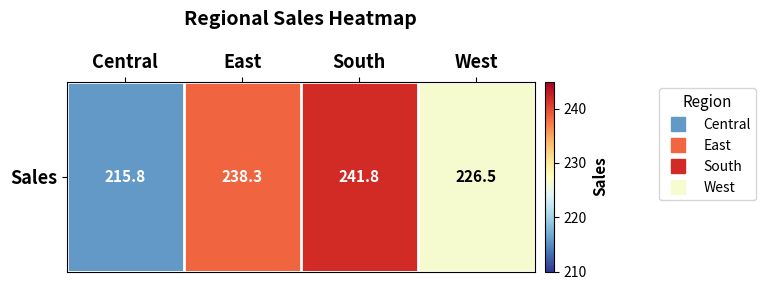

List the labels in order of value, largest first.

South, East, West, Central